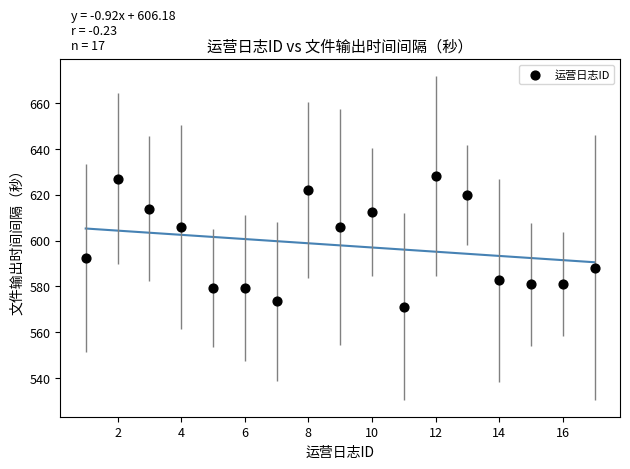

What is the range of Y values (max minus min)?

57.0